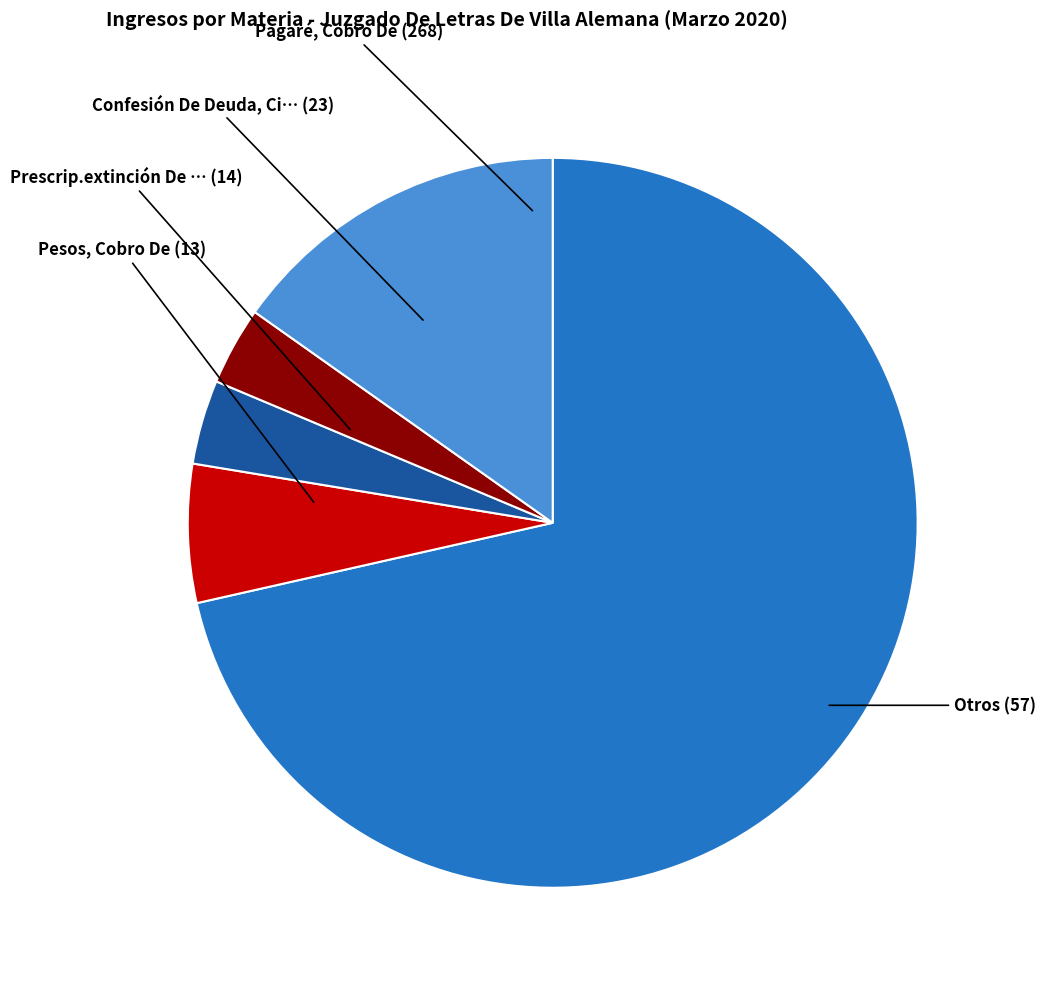

How many slices are in this pie chart?

5